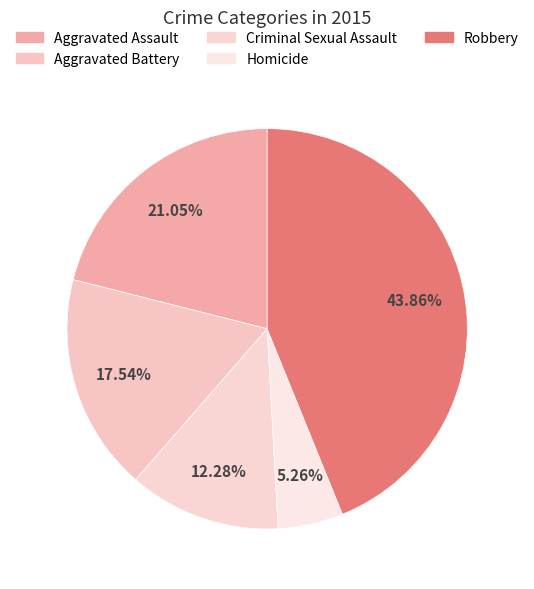

How many segments does this pie chart have?

5